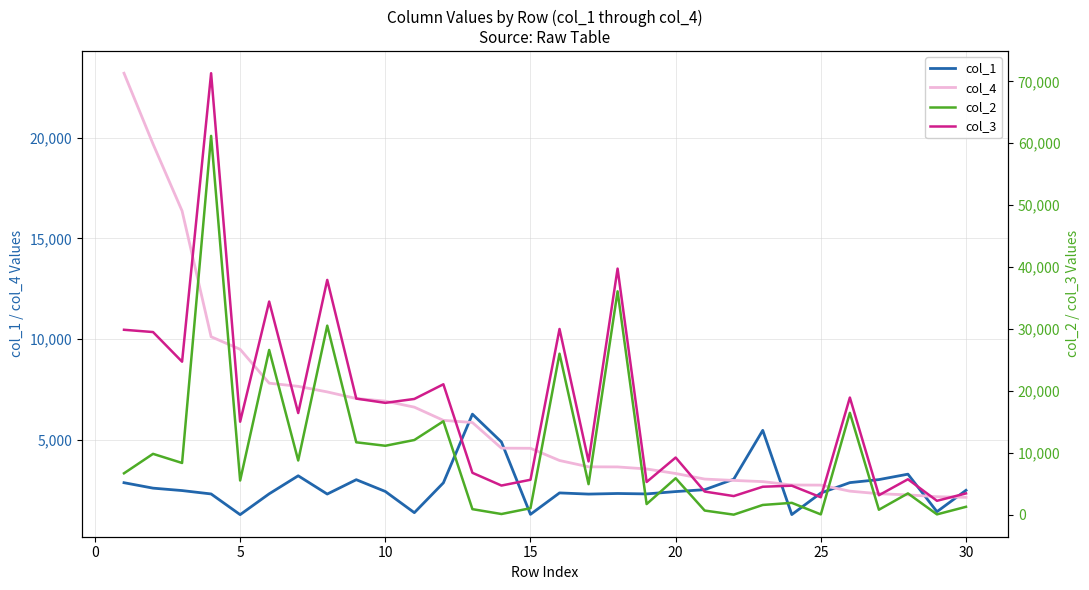

What is the lowest value of the col_4 series?

2162